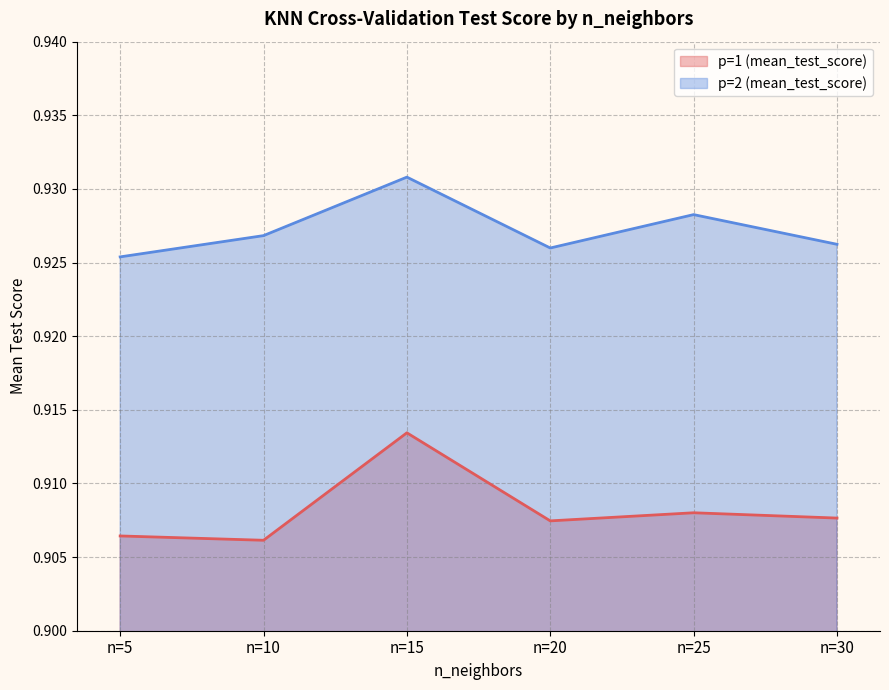

True or false: p=1 (mean_test_score) and p=2 (mean_test_score) cross at least once.

False